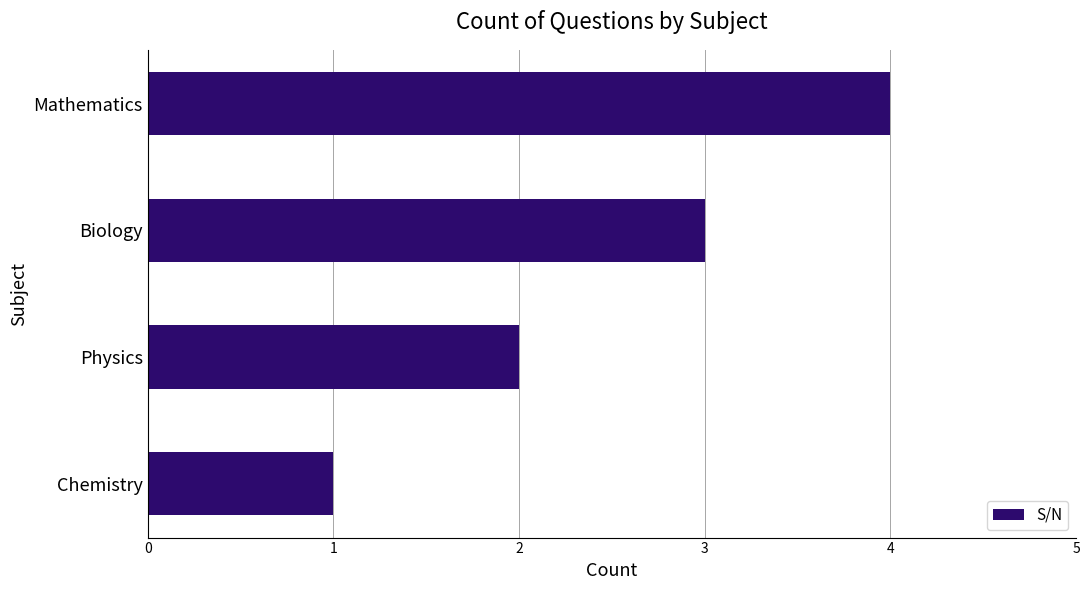

Rank the categories by value from highest to lowest.

Mathematics, Biology, Physics, Chemistry